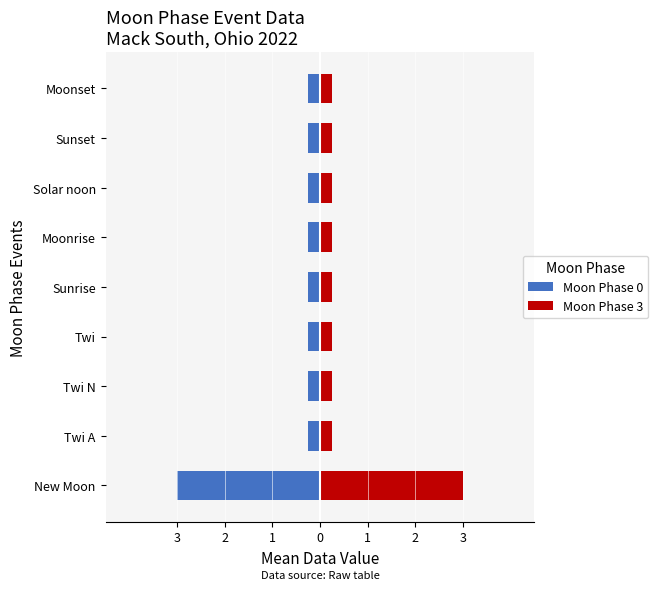

List the series in order of their peak value, lowest first.

Moon Phase 0, Moon Phase 3